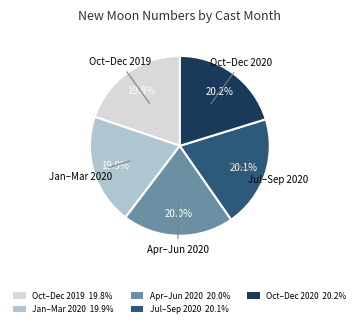

What is the ratio of the value at Apr–Jun 2020 20.0% to the value at Oct–Dec 2019 19.8%?

1.0